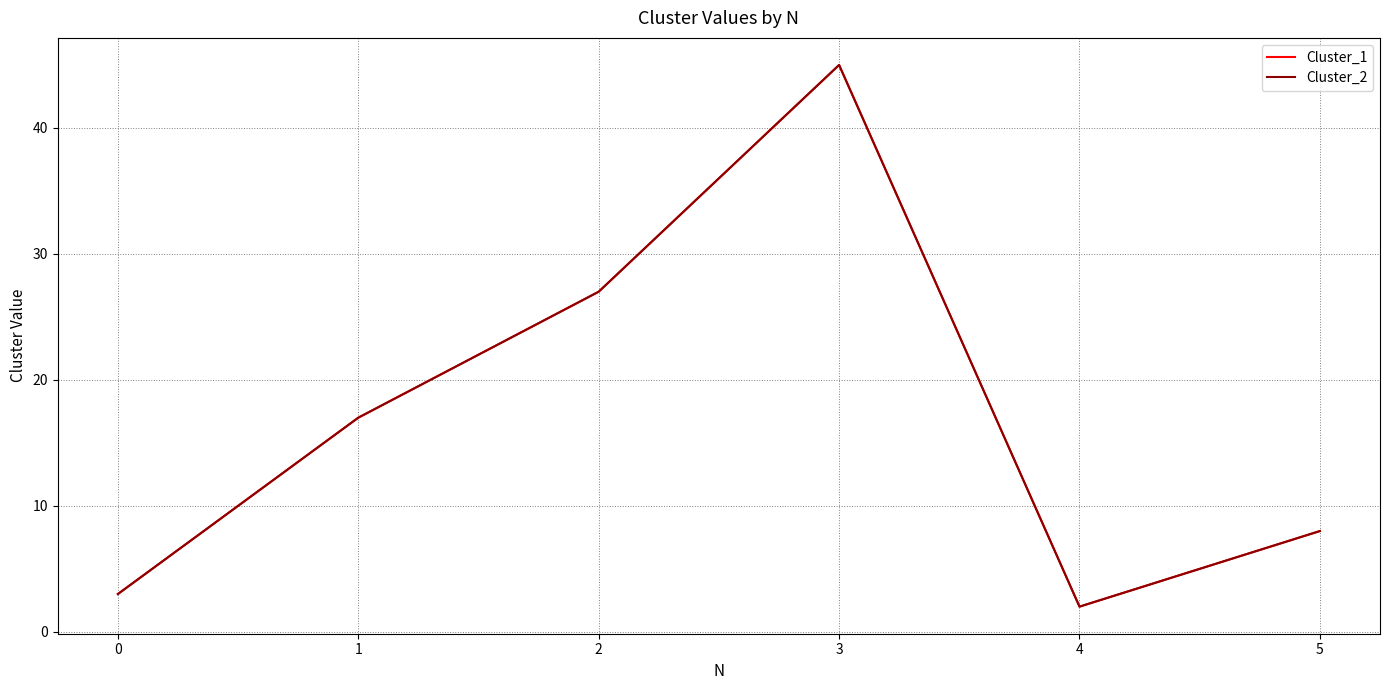

What is the sum of all Cluster_2 values?

102